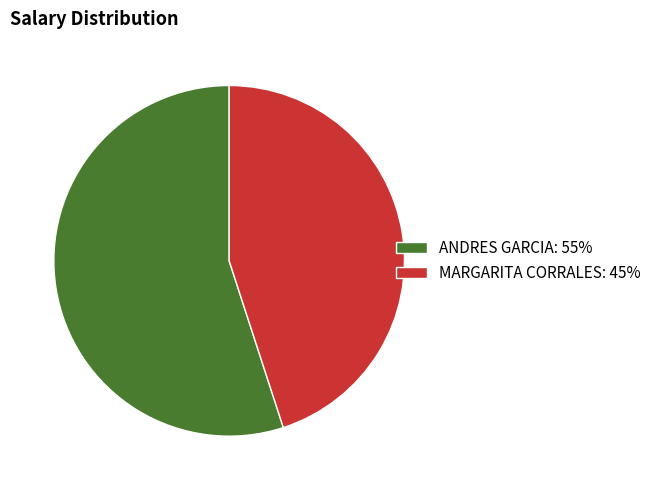

Is it true that ANDRES GARCIA is 55% of the pie?

True